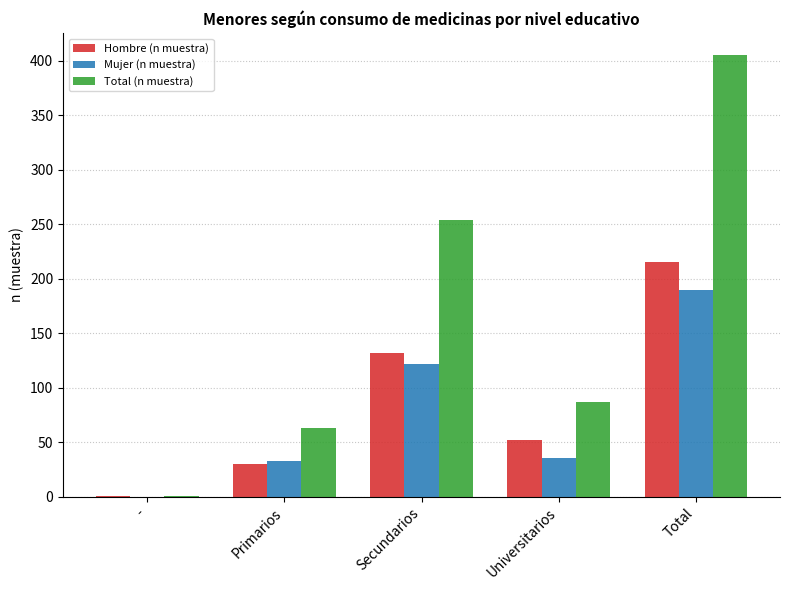

What are all the series names shown in the legend?

Hombre (n muestra), Mujer (n muestra), Total (n muestra)